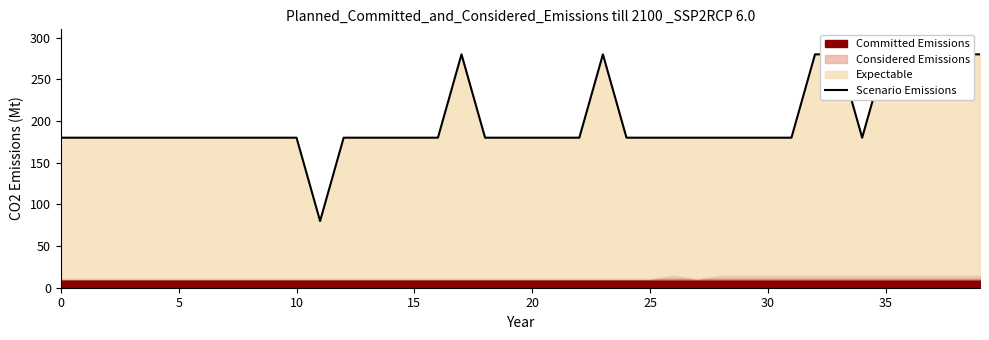

True or false: the data has more than 2 interior local peaks.

False